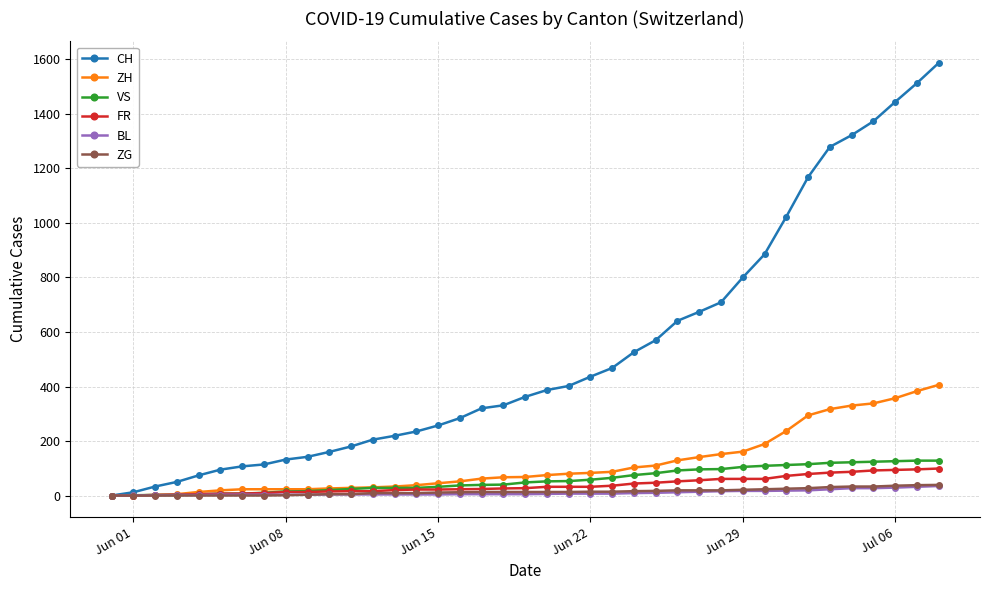

What is the maximum value shown in the chart?

1587